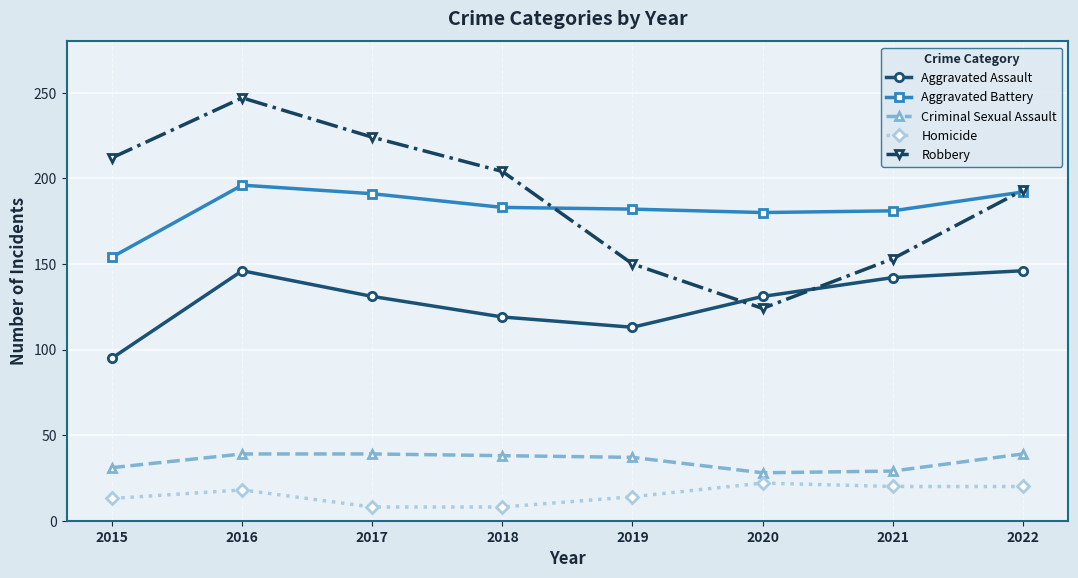

Is it true that Aggravated Battery equals 277 at 2016?

False